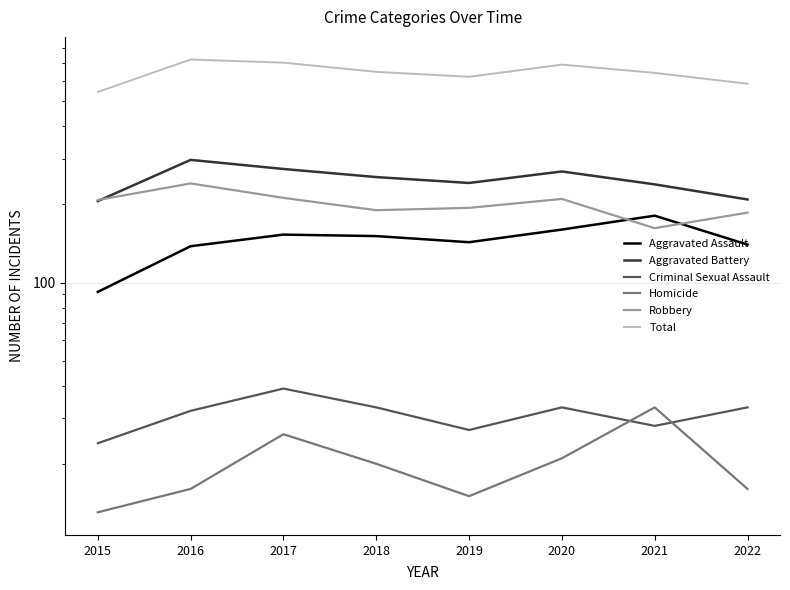

How many values in the Total series are below 649?

4